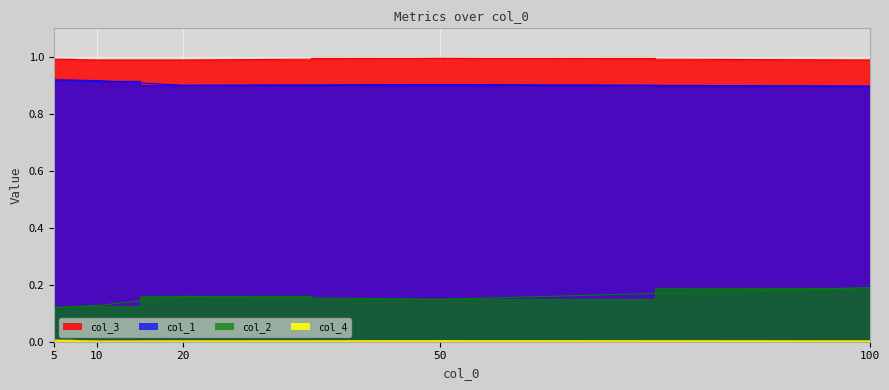

True or false: col_2 and col_1 cross at least once.

False